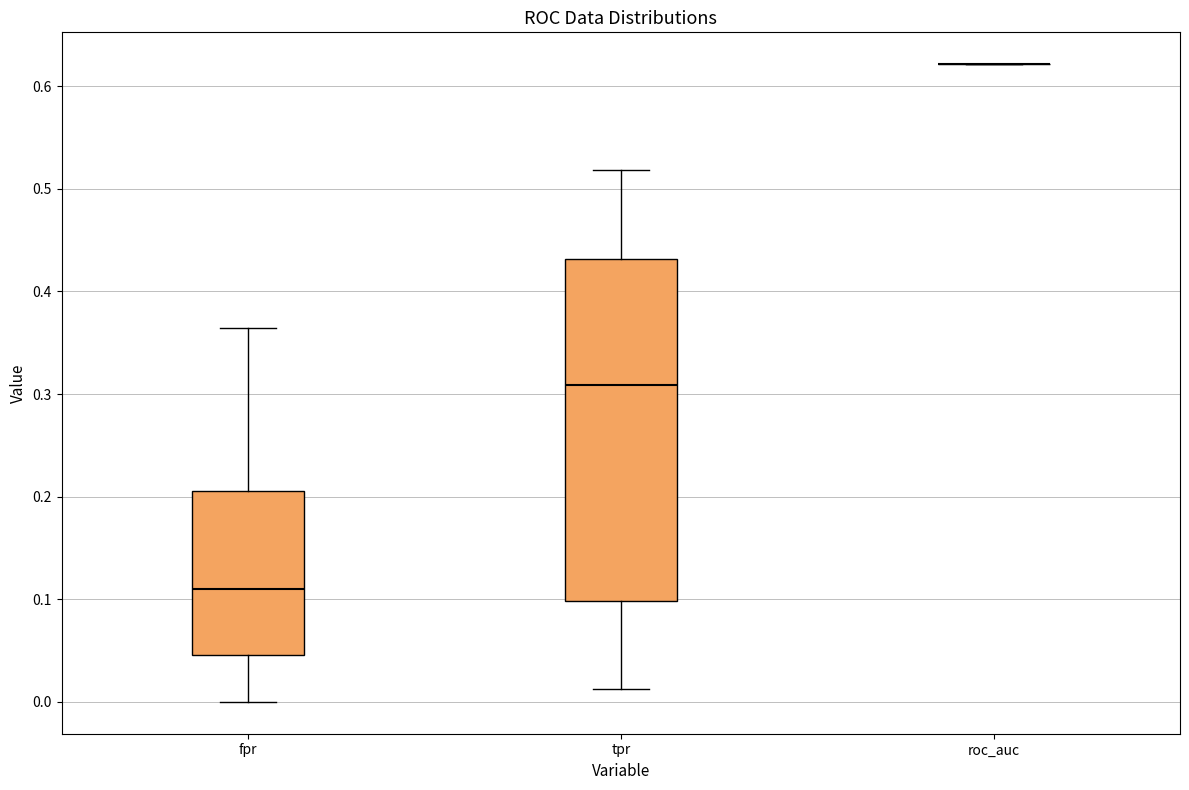

Reading left to right, transcribe this box plot: for each box, give where its median line is, the range the box spans, and where its two whiskers end, as read against the y-axis. The values are not printed on the chart, so give them approximately, as read against the axis.

fpr: median 0.11, box 0.05 to 0.21, whiskers 0.00 to 0.36
tpr: median 0.31, box 0.10 to 0.43, whiskers 0.01 to 0.52
roc_auc: box collapsed to a line at 0.62, whiskers 0.62 to 0.62